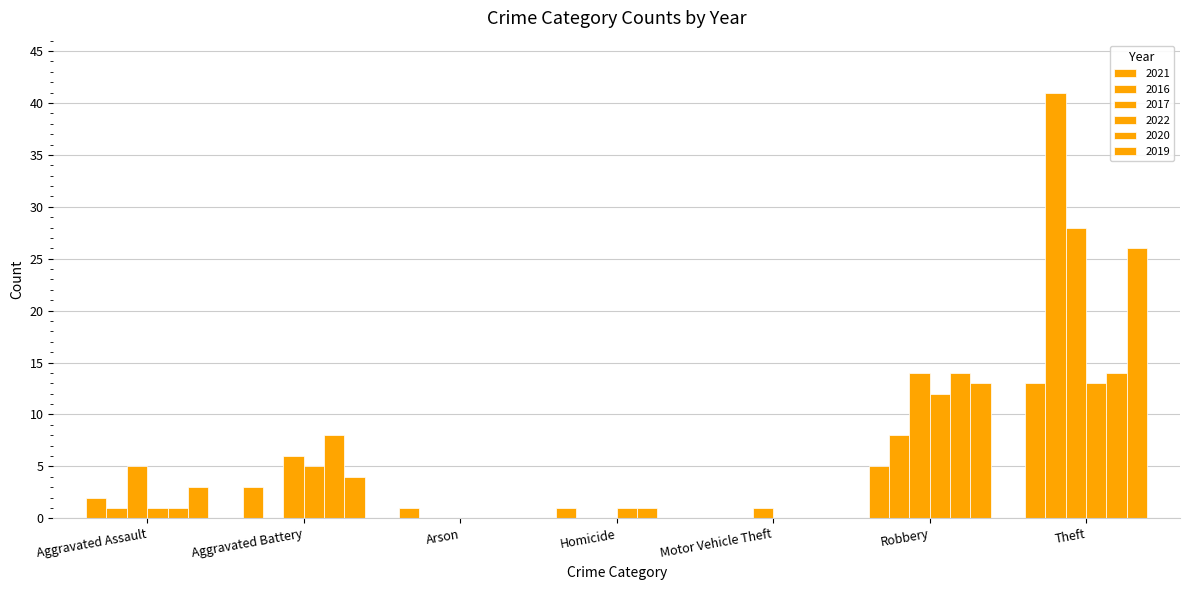

Which label corresponds to the smallest value in the chart?

Motor Vehicle Theft